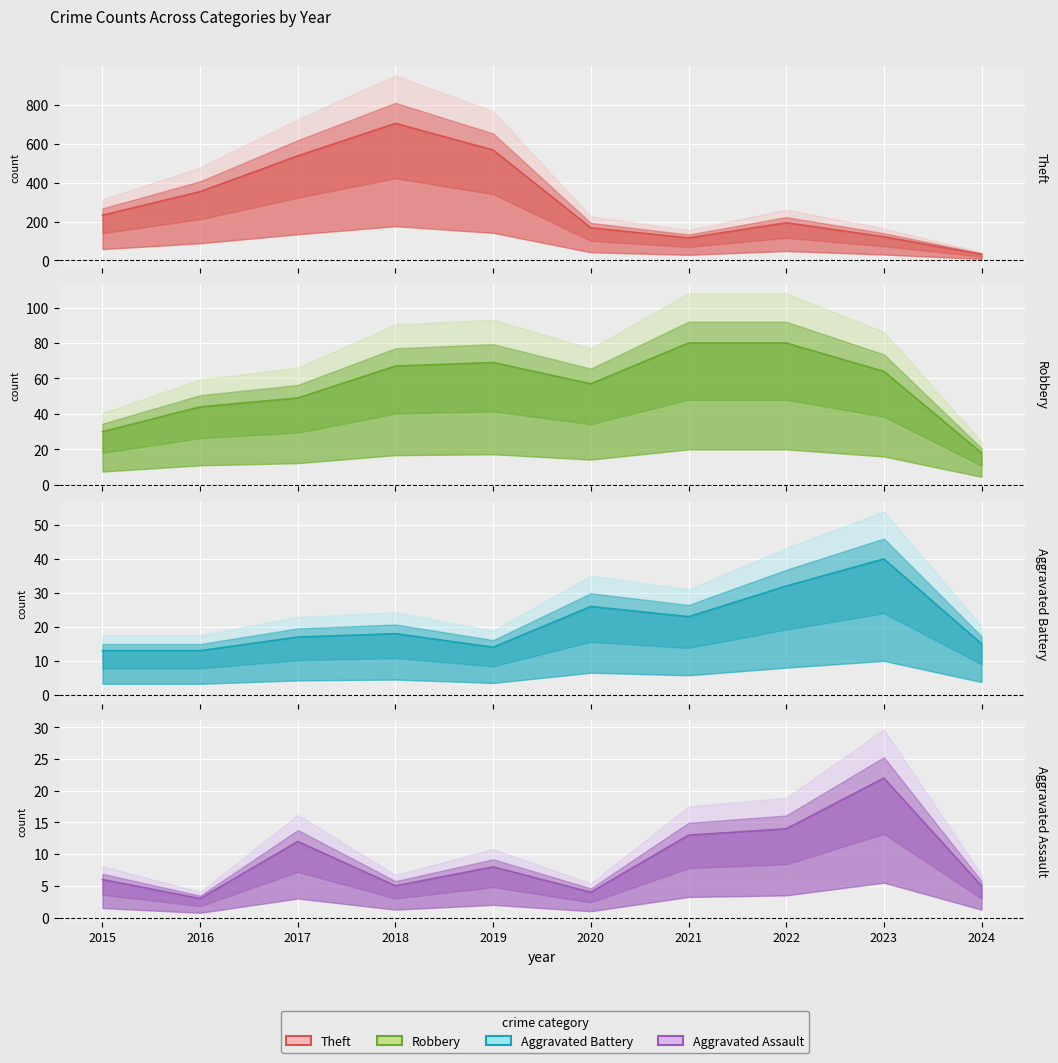

List the series in order of their peak value, highest first.

Theft median, Robbery median, Aggravated Battery median, Aggravated Assault median